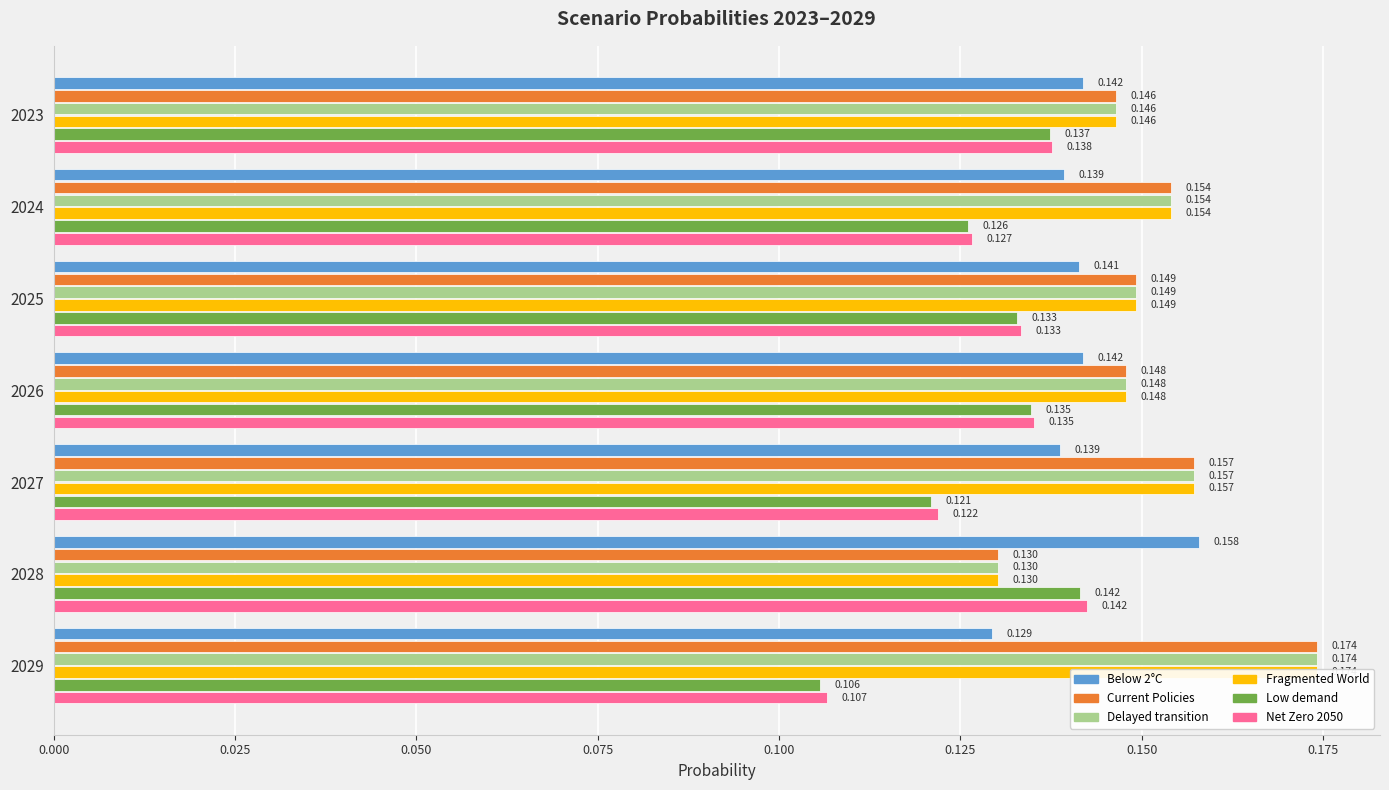

What is the sum of all Low demand values?

0.9